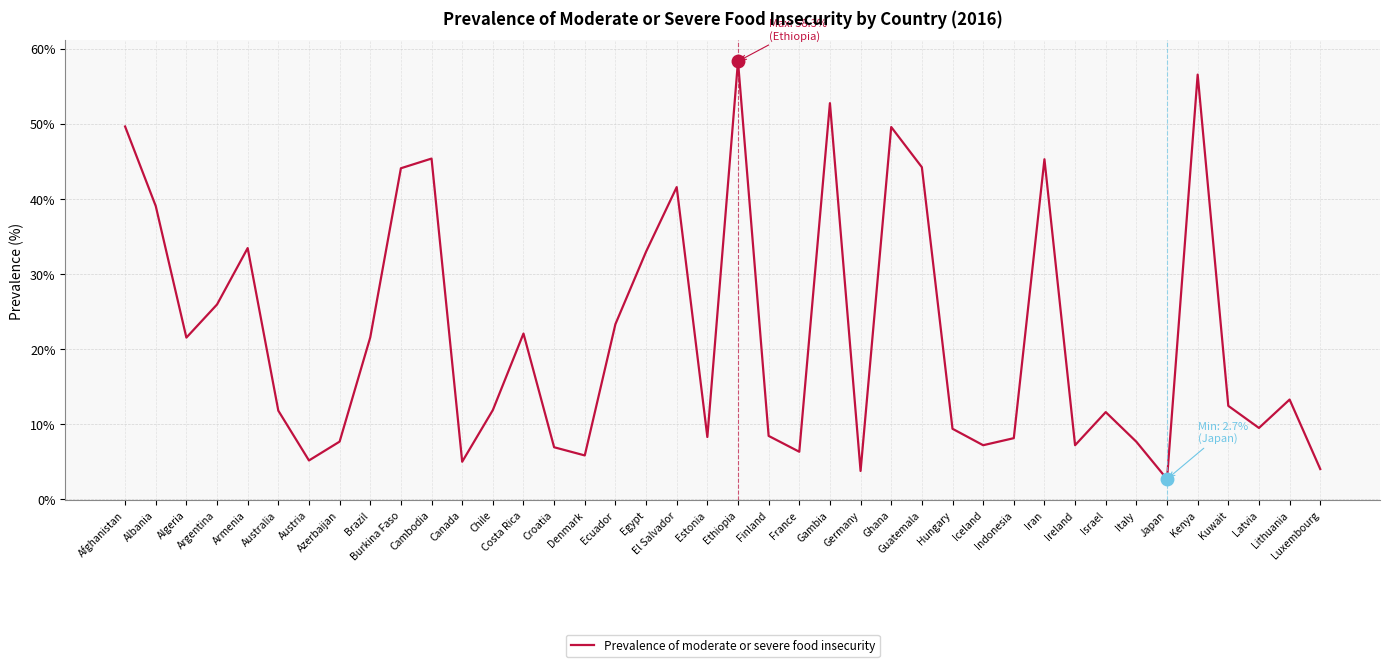

What is the maximum value shown in the chart?

58.3